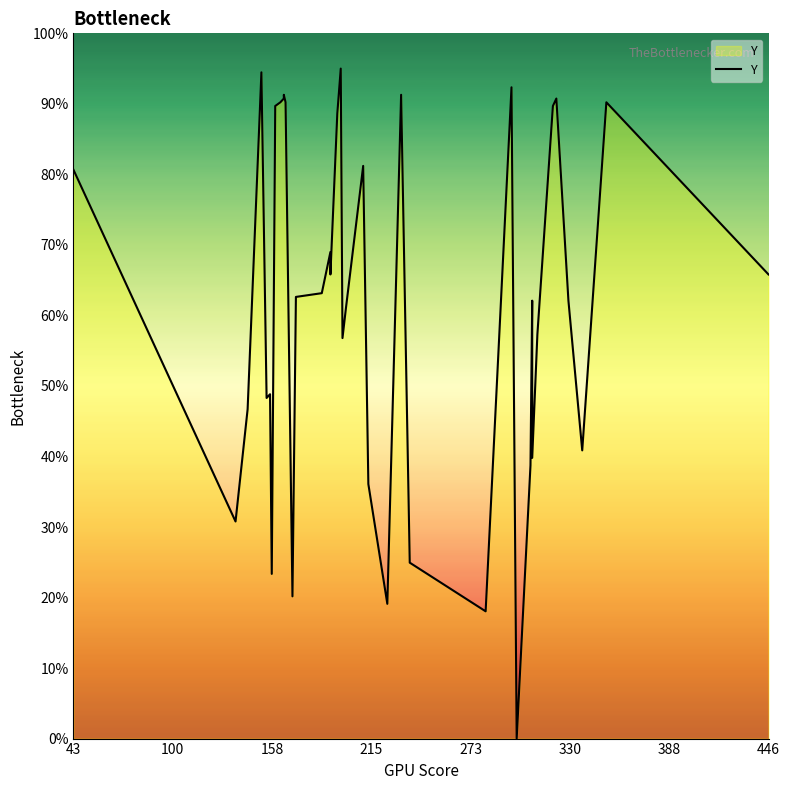

What is the sum of all values?

2497.1